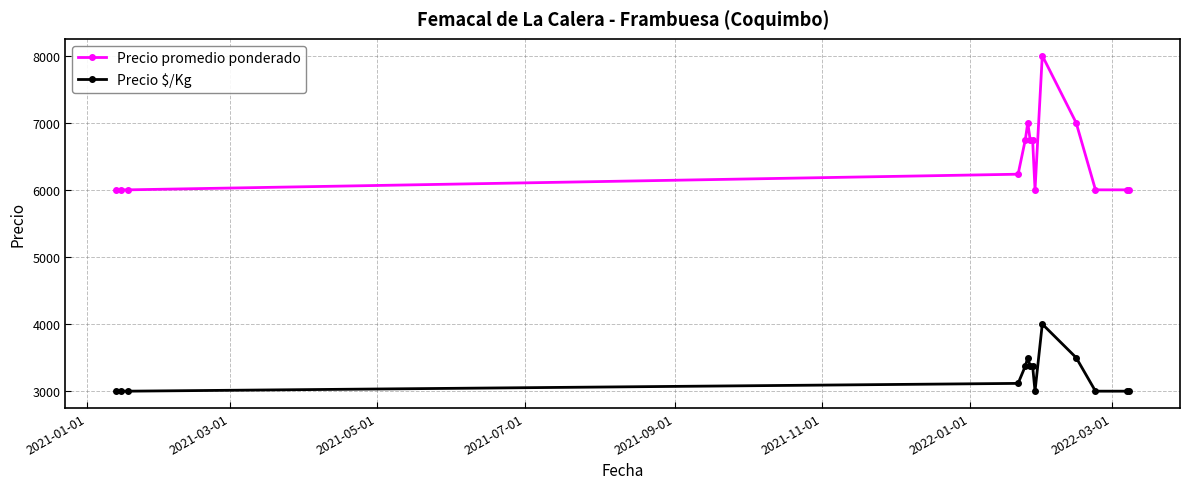

Which series has the largest total across all categories?

Precio promedio ponderado